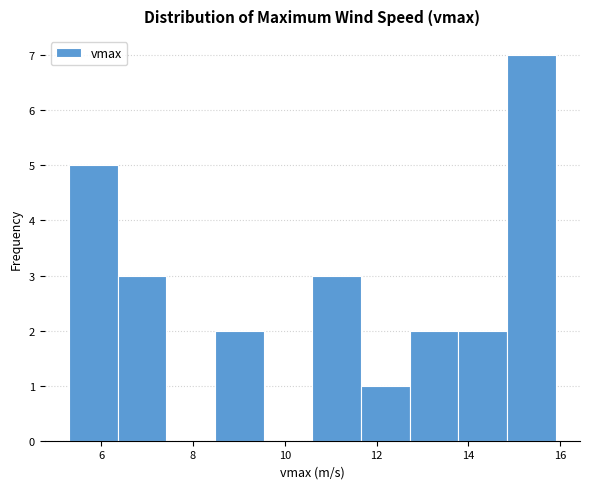

Reading left to right, transcribe this chart: for each bar, give the range it covers on the x-axis and its height. Neither the bar edges nor the heights are printed on the chart, so give them approximately, as read against the axes.

5.30 to 6.36: 5
6.36 to 7.42: 3
7.42 to 8.48: 0
8.48 to 9.54: 2
9.54 to 10.60: 0
10.60 to 11.66: 3
11.66 to 12.72: 1
12.72 to 13.78: 2
13.78 to 14.84: 2
14.84 to 15.90: 7